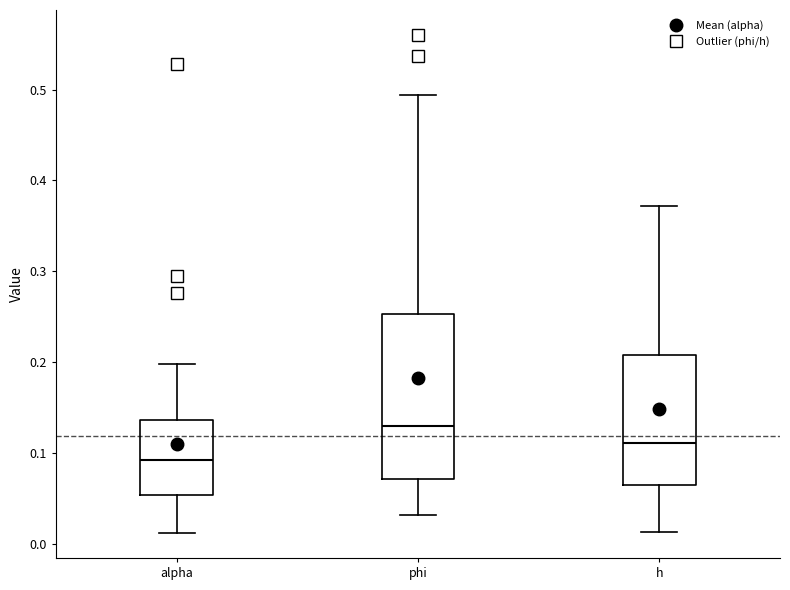

Which box's median line is the highest?

phi